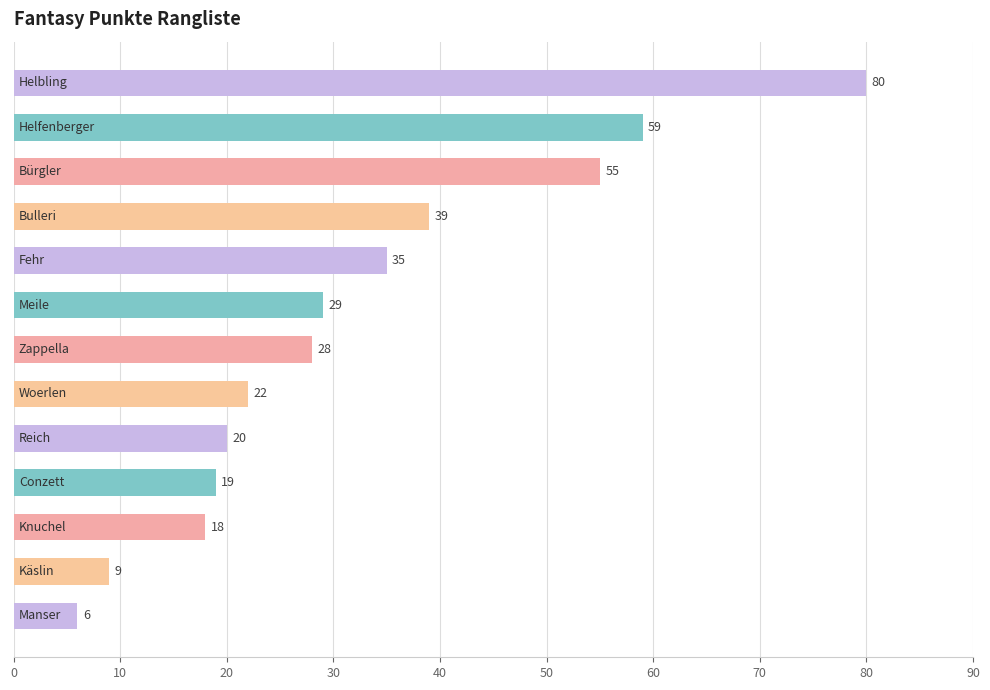

Reading top to bottom, transcribe all the data shown in this chart.

80	59	55	39	35	29	28	22	20	19	18	9	6